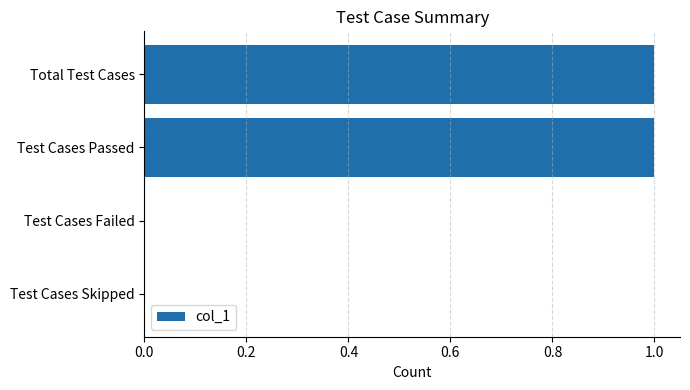

How many data points does each series have?

4